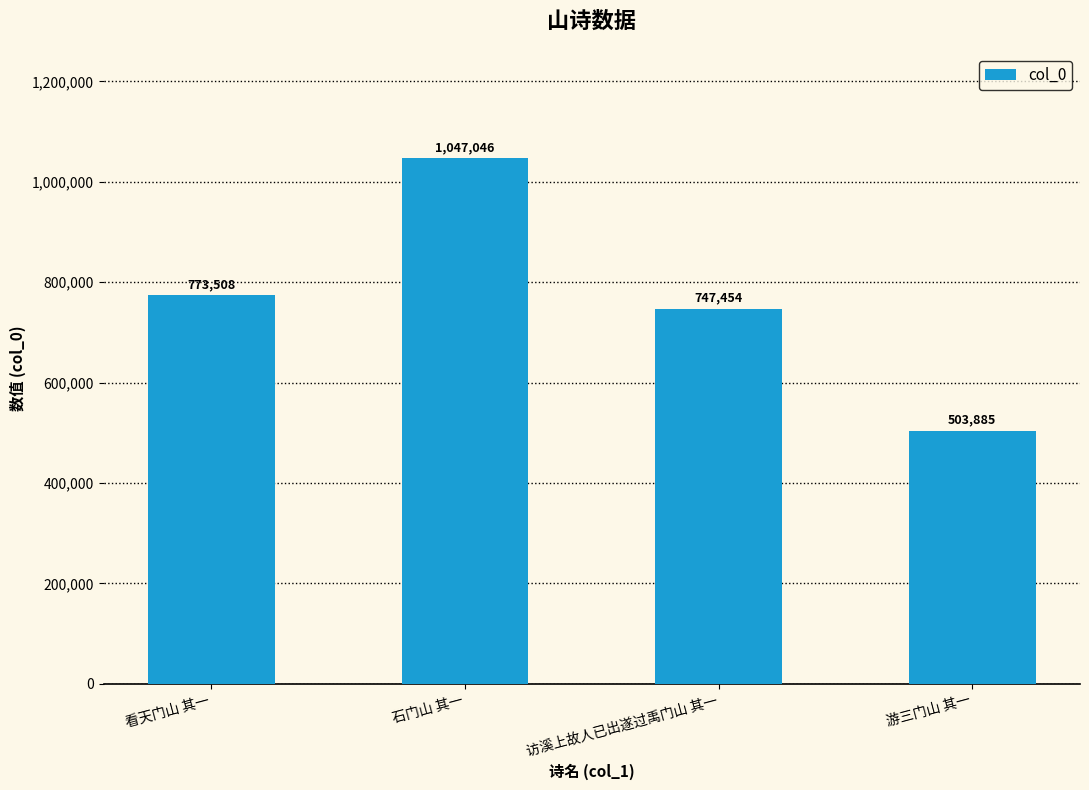

List the labels in order of value, smallest first.

游三门山 其一, 访溪上故人已出遂过禹门山 其一, 看天门山 其一, 石门山 其一